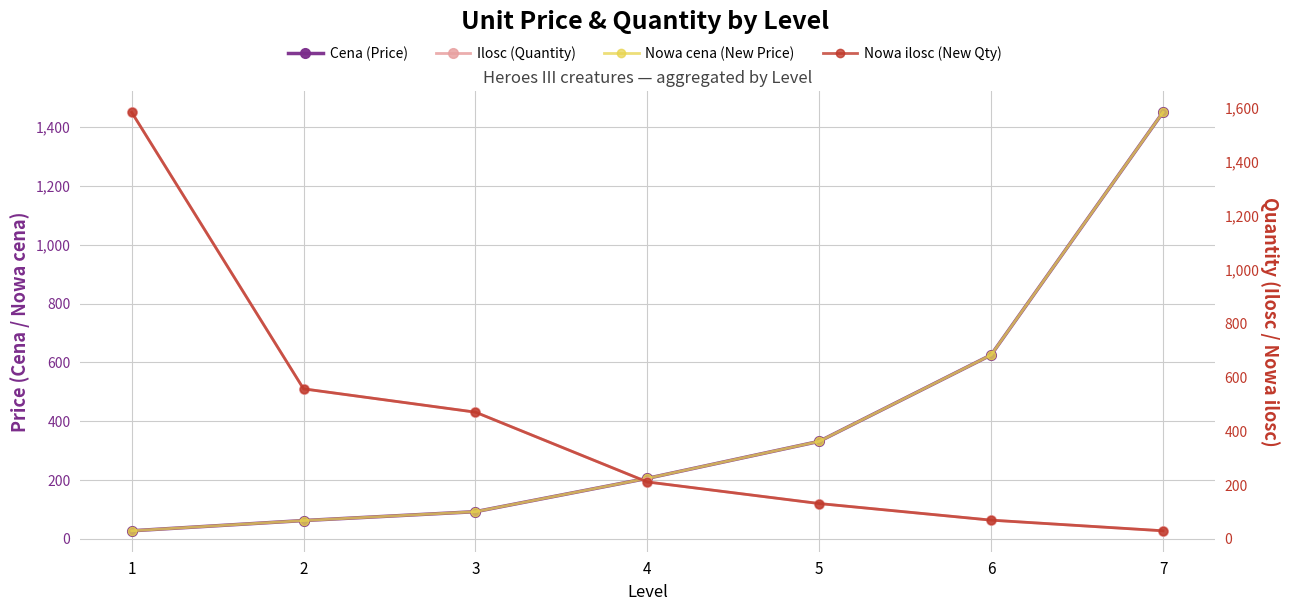

What are all the series names shown in the legend?

Cena (Price), Nowa cena (New Price), Ilosc (Quantity), Nowa ilosc (New Qty)